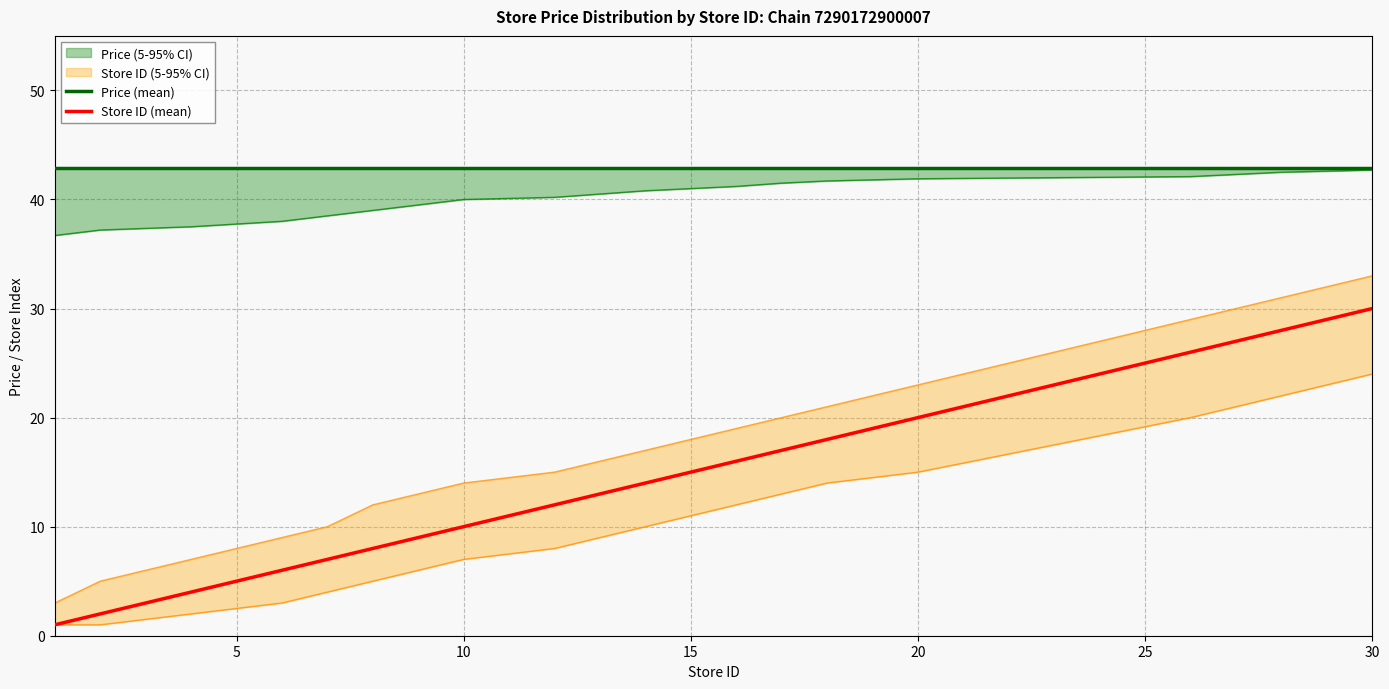

Rank the series by their maximum value, from lowest to highest.

Store ID (mean), Price (mean)